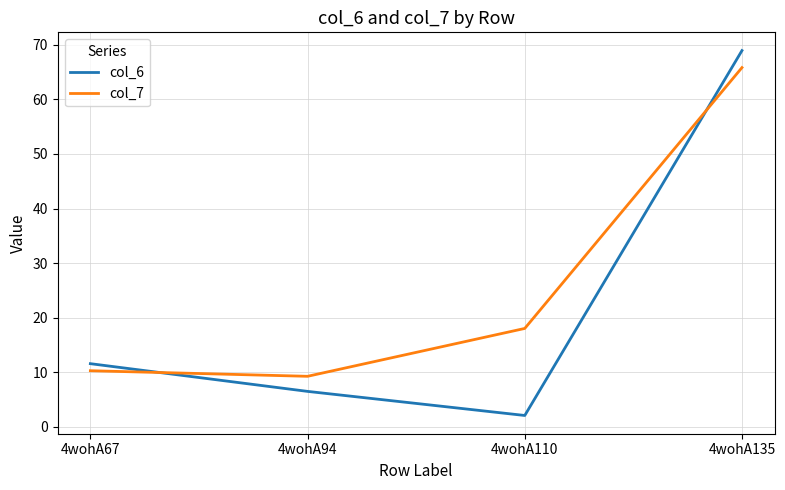

What is the spread (max minus min) of values at 4wohA135?

3.1